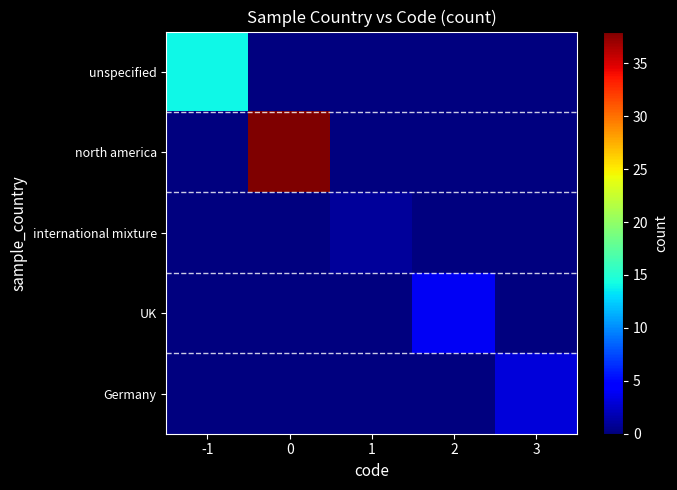

Reading left to right, transcribe all the data shown in this chart.

unspecified: -1=14	0=0	1=0	2=0	3=0
north america: -1=0	0=38	1=0	2=0	3=0
international mixture: -1=0	0=0	1=1	2=0	3=0
UK: -1=0	0=0	1=0	2=4	3=0
Germany: -1=0	0=0	1=0	2=0	3=3